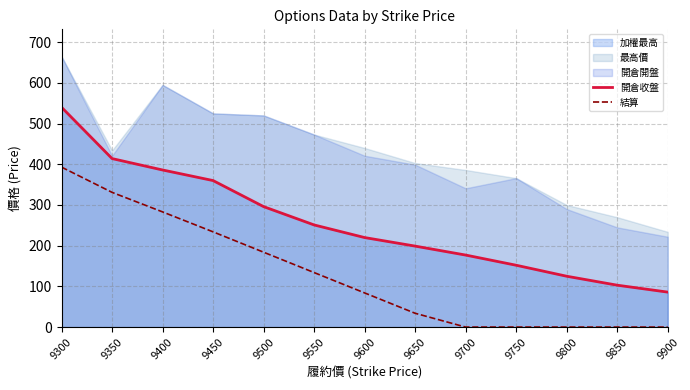

Between 9300 and 9400, which series saw the biggest shift?

開倉收盤